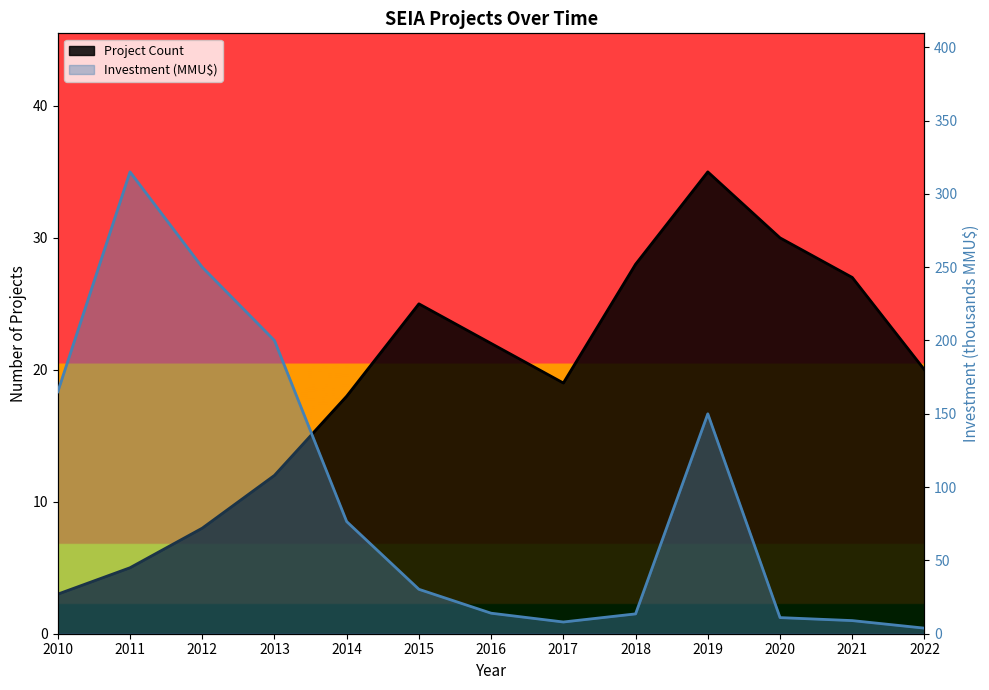

How many interior local valleys does the Project Count series have?

1